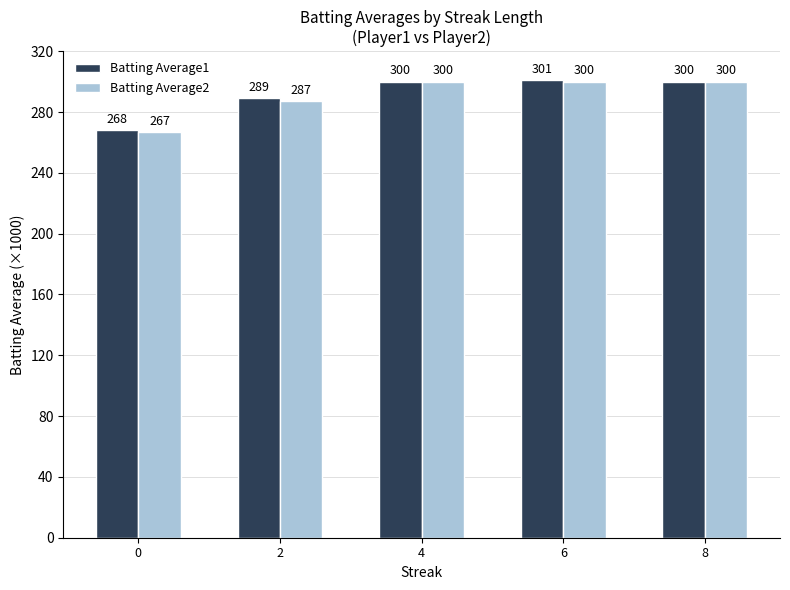

Reading left to right, what are all the values shown in this chart?

Batting Average1: 0=268	2=289	4=300	6=301	8=300
Batting Average2: 0=267	2=287	4=300	6=300	8=300